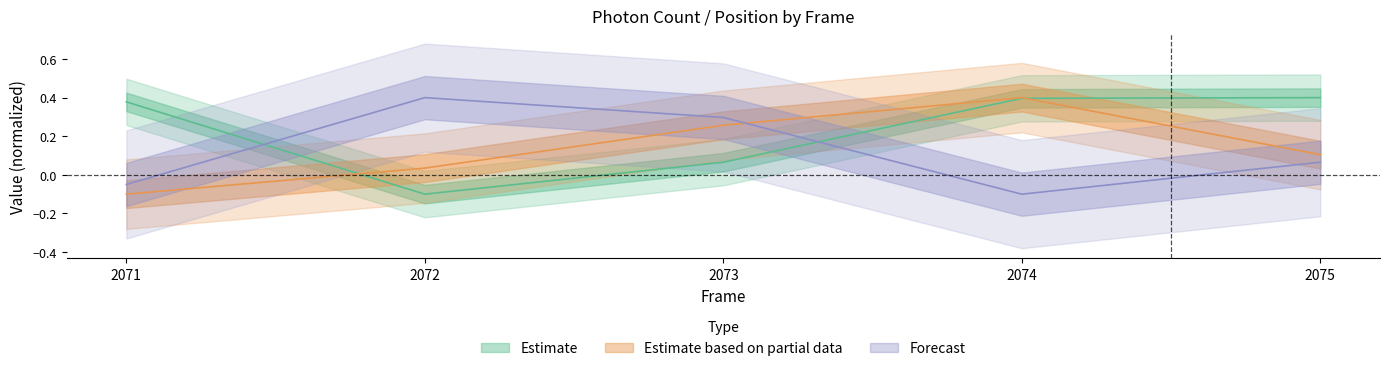

Which category has the lowest value across all series?

2072